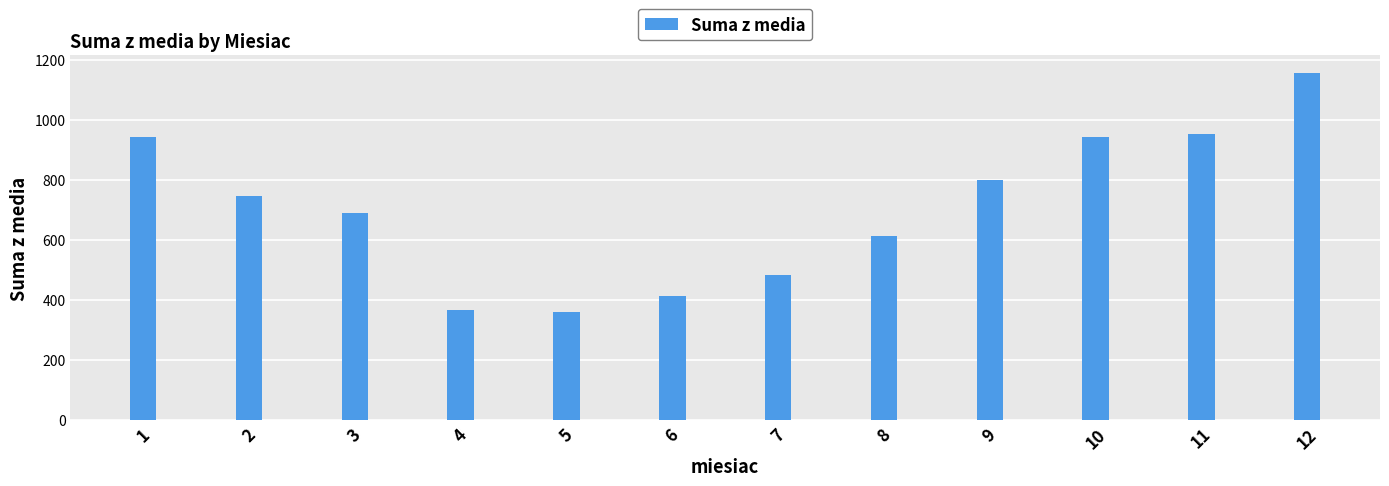

True or false: the data shows 420.3 at 8.

False